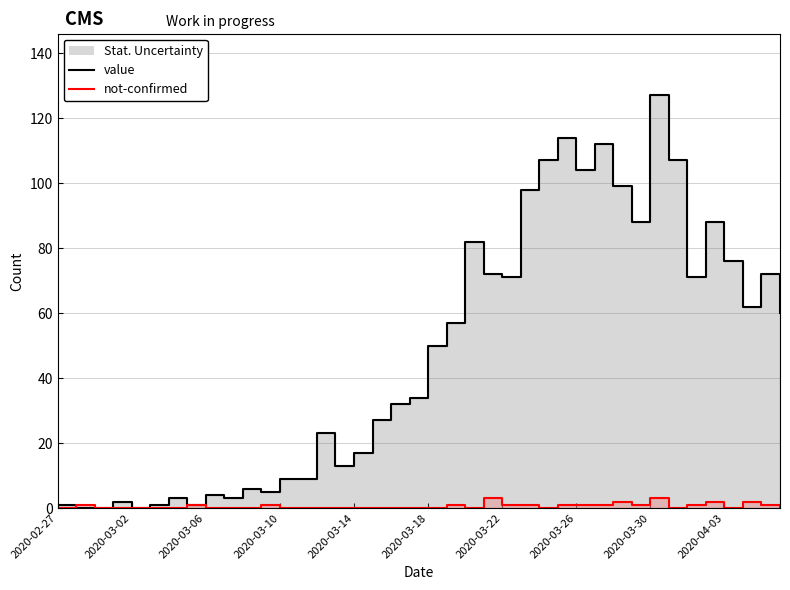

List the series in order of their overall mean, highest first.

value, not-confirmed